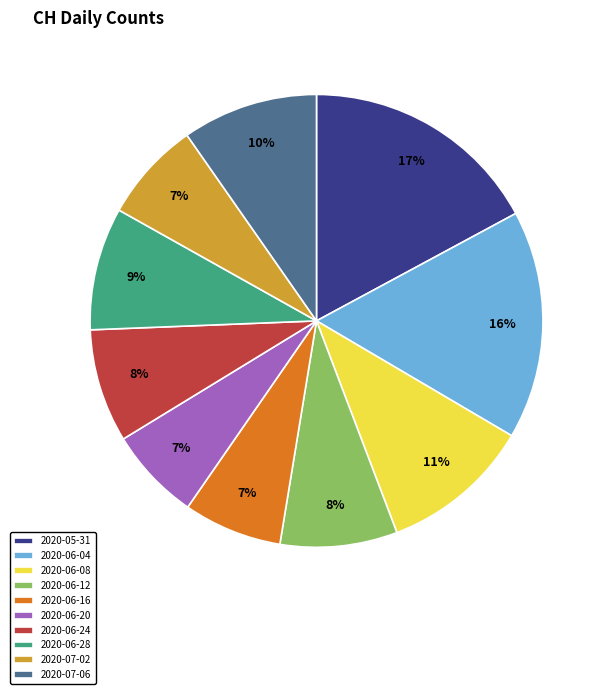

How many slices are in this pie chart?

10